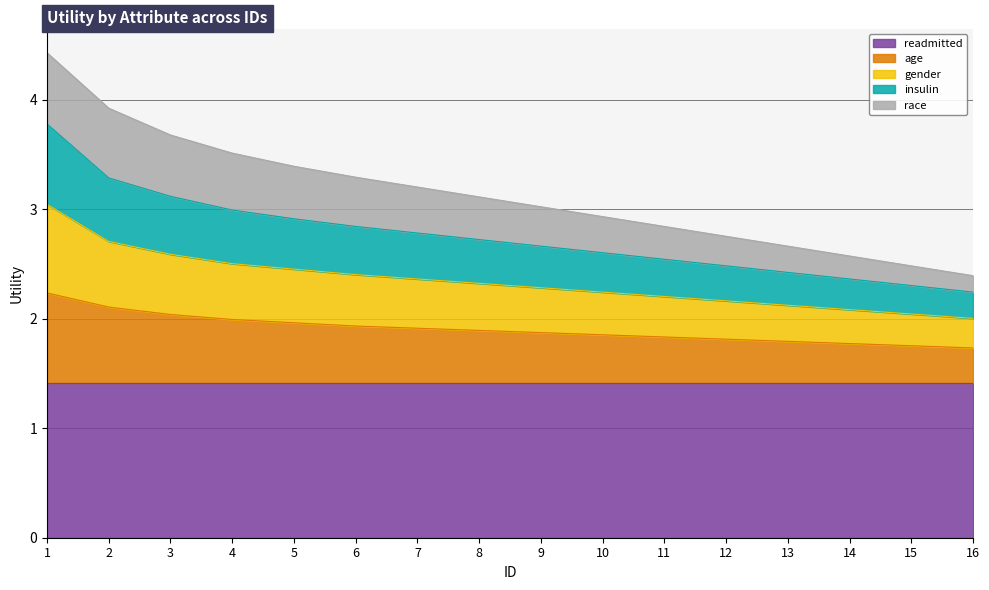

The value of readmitted at 11 is 1.4. True or false?

True